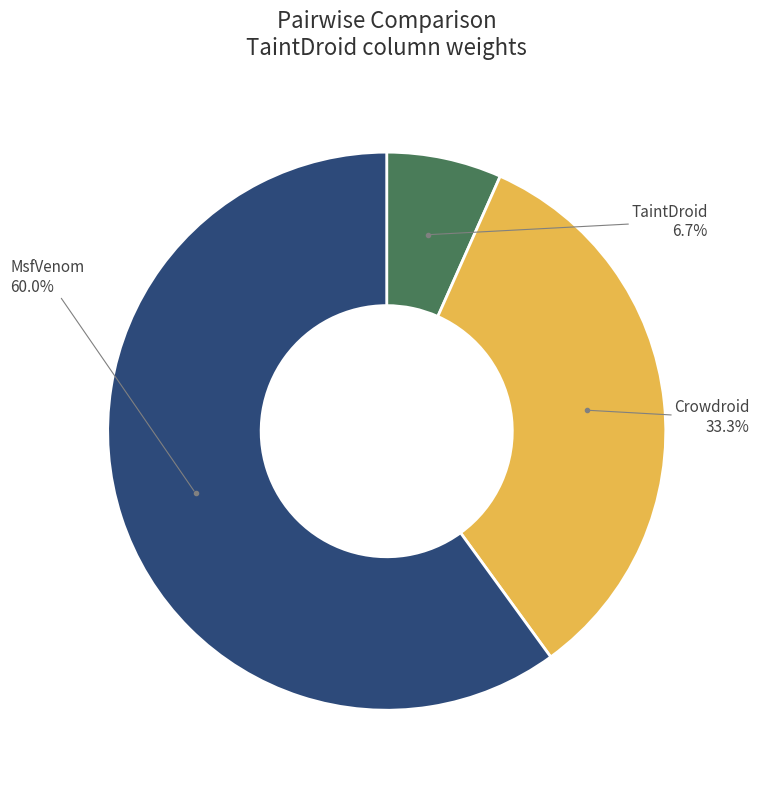

Count the number of slices in the pie.

3